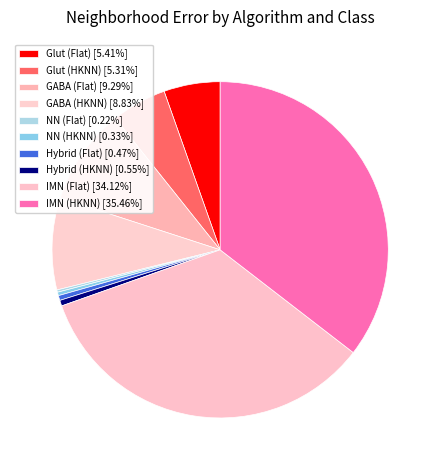

Is Glut (Flat) the majority of the pie?

No